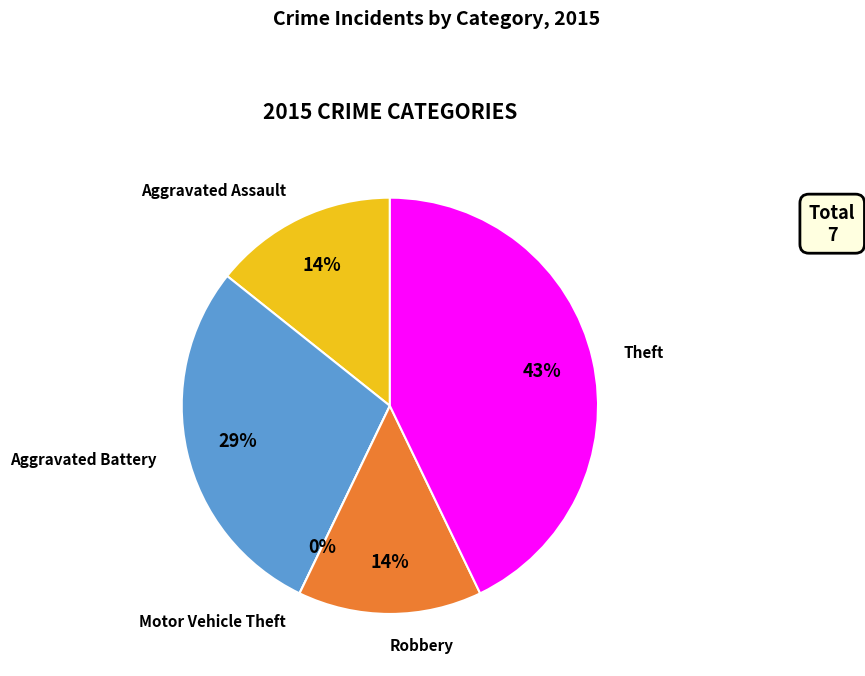

What is the smallest slice in the pie chart?

Motor Vehicle Theft